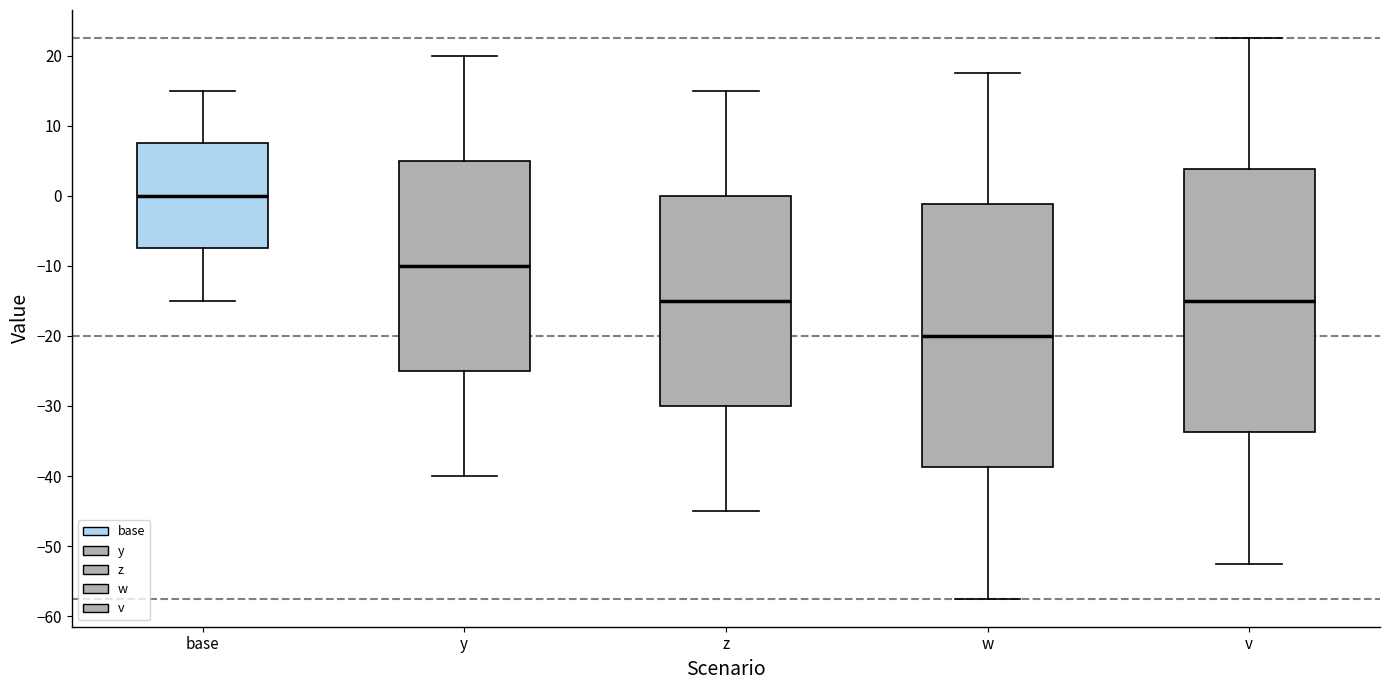

Where does the lower whisker of the box for w end on the y-axis? The values are not printed on the chart, so give them approximately, as read against the axis.

-57